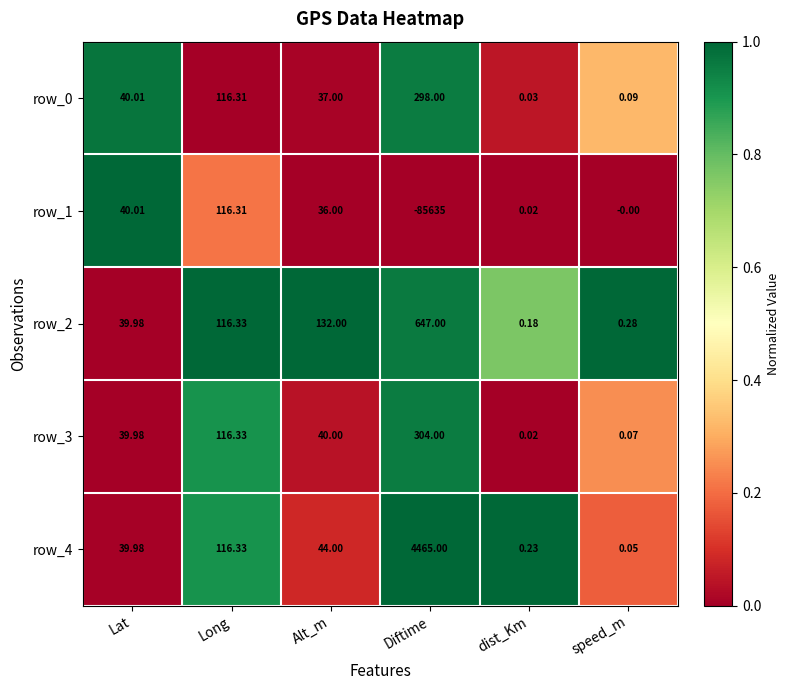

How many distinct data groups are displayed?

5